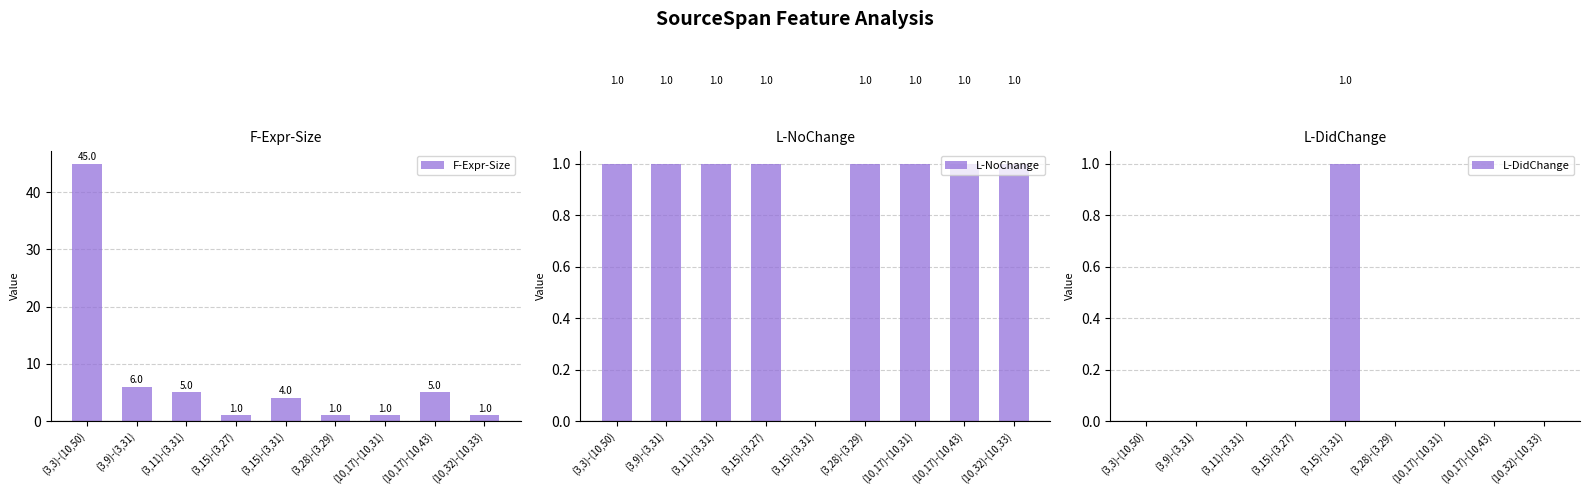

At which category is the sum across all series the highest?

(3,3)-(10,50)